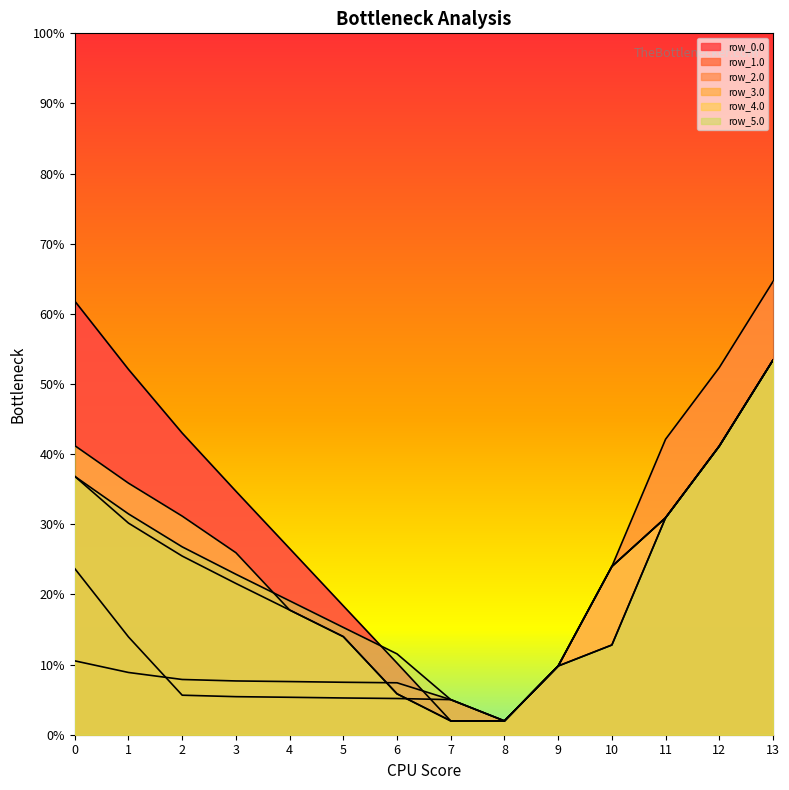

The value of row_3.0 at 8 is 47.1. True or false?

False